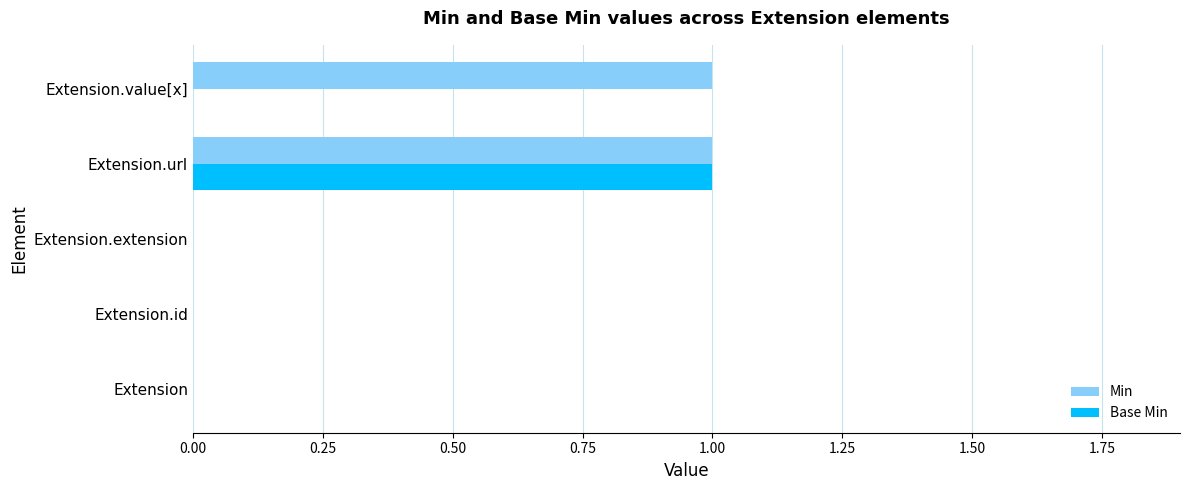

The value of Base Min at Extension.value[x] is 0. True or false?

True